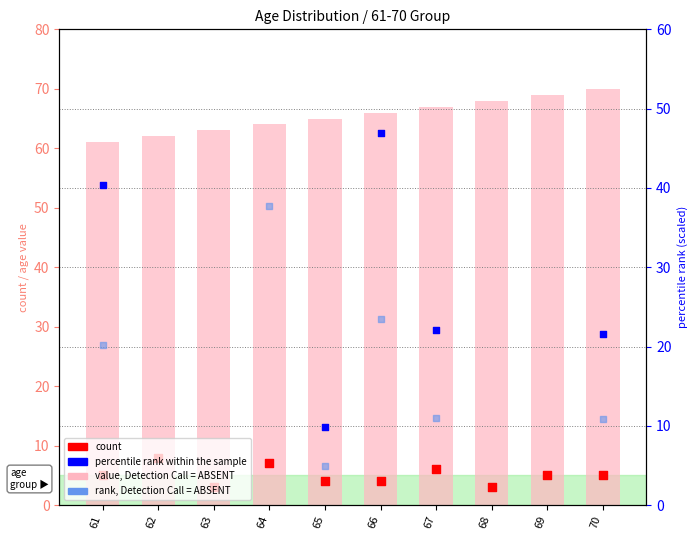

Which series has the widest spread of Y values?

percentile rank within the sample